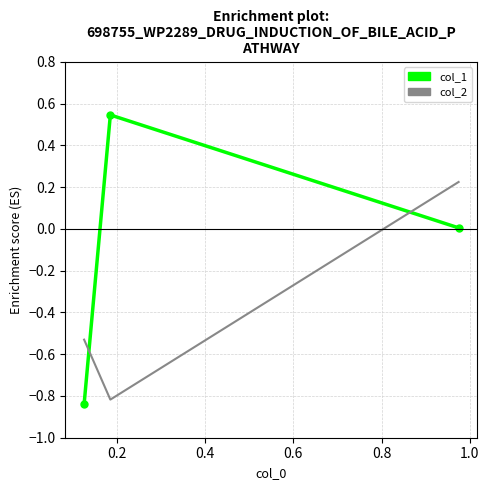

Which series has the widest spread of values?

col_1